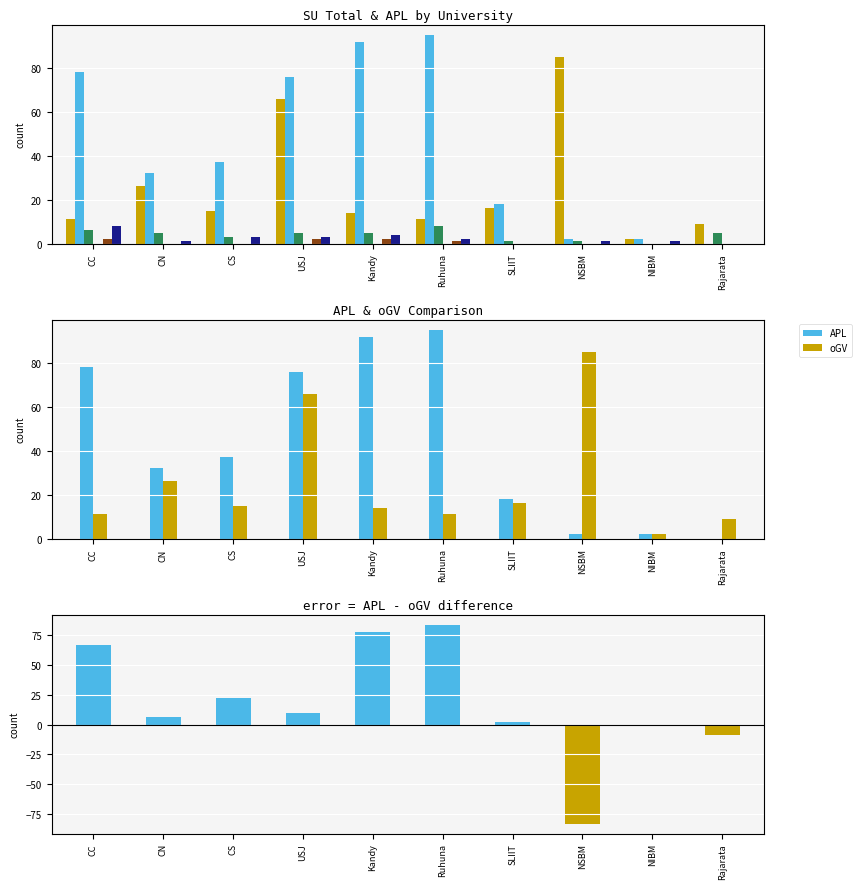

Between NIBM and Rajarata, which series saw the biggest shift?

oGV